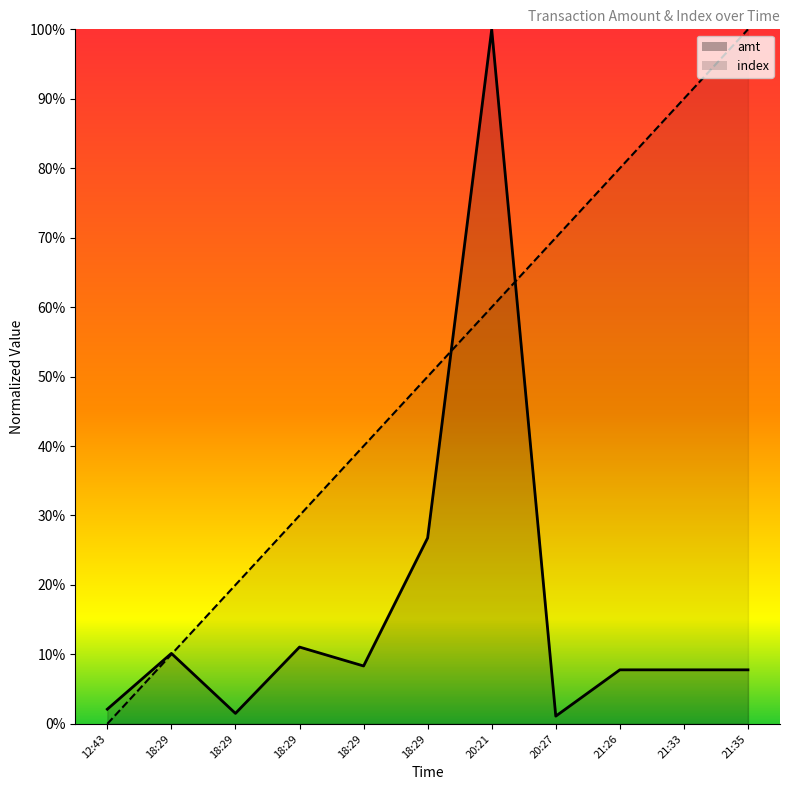

True or false: index has more than 2 points higher than both neighbors.

False